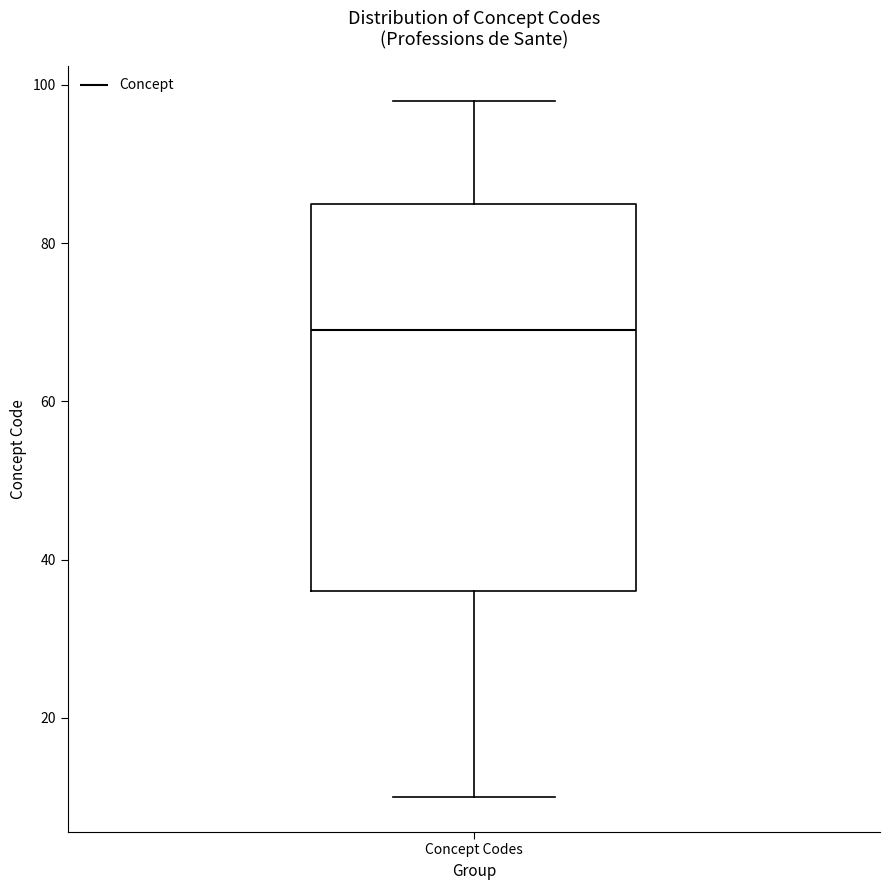

Where does the lower whisker of the box for Concept Codes end on the y-axis? The values are not printed on the chart, so give them approximately, as read against the axis.

10